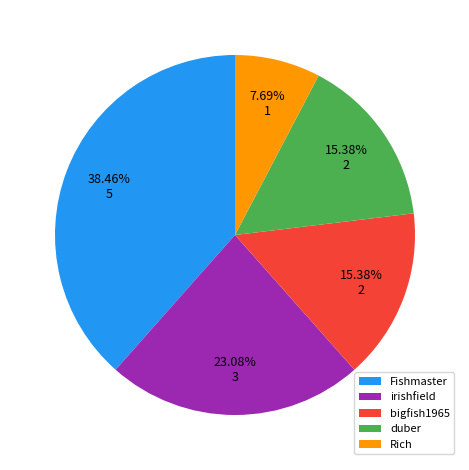

Combined, do duber and irishfield account for over 50%?

No